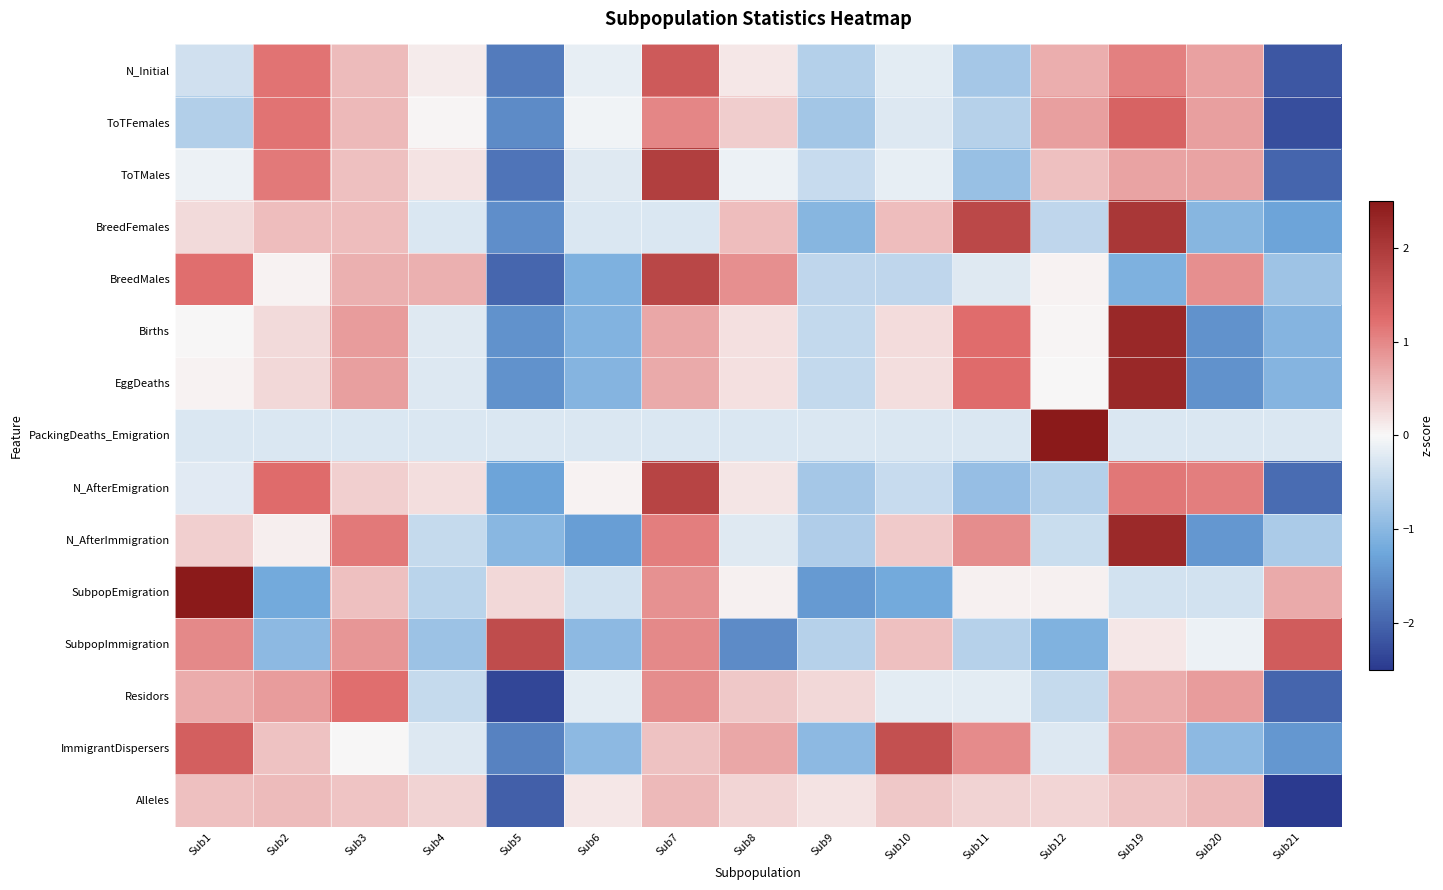

Which series has the largest range (max minus min)?

SubpopEmigration